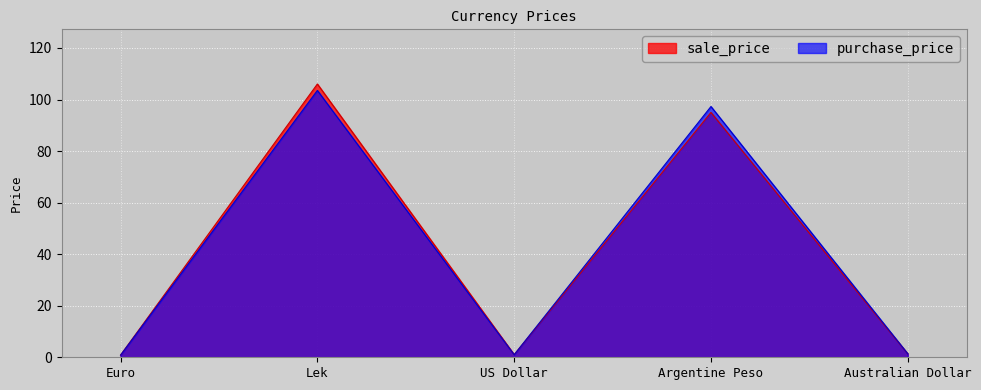

At how many categories does at least one series exceed 9?

2